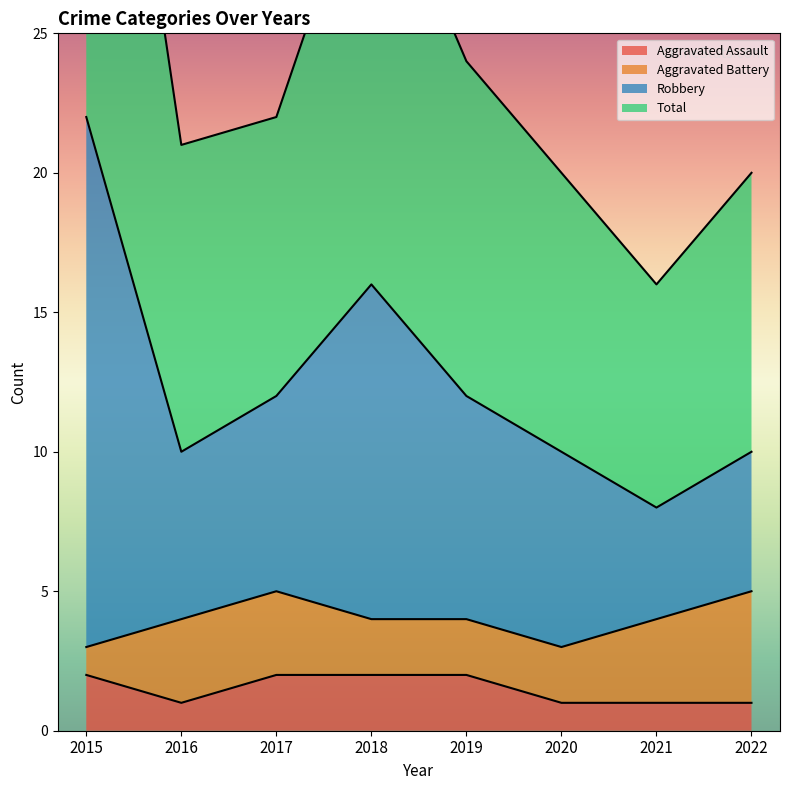

At which category does Aggravated Assault reach its first local valley?

2016